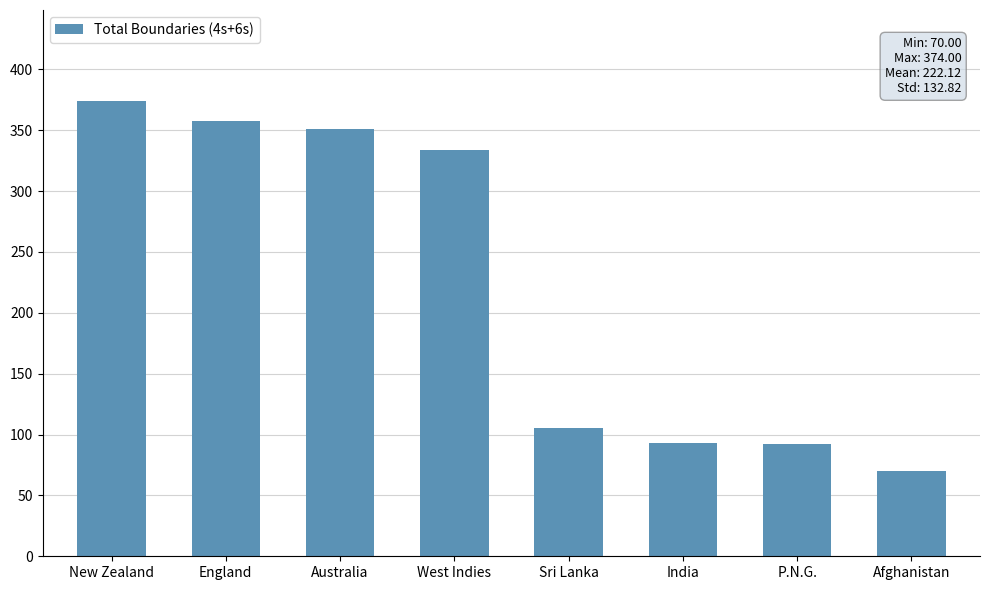

The value at Sri Lanka is 58. True or false?

False